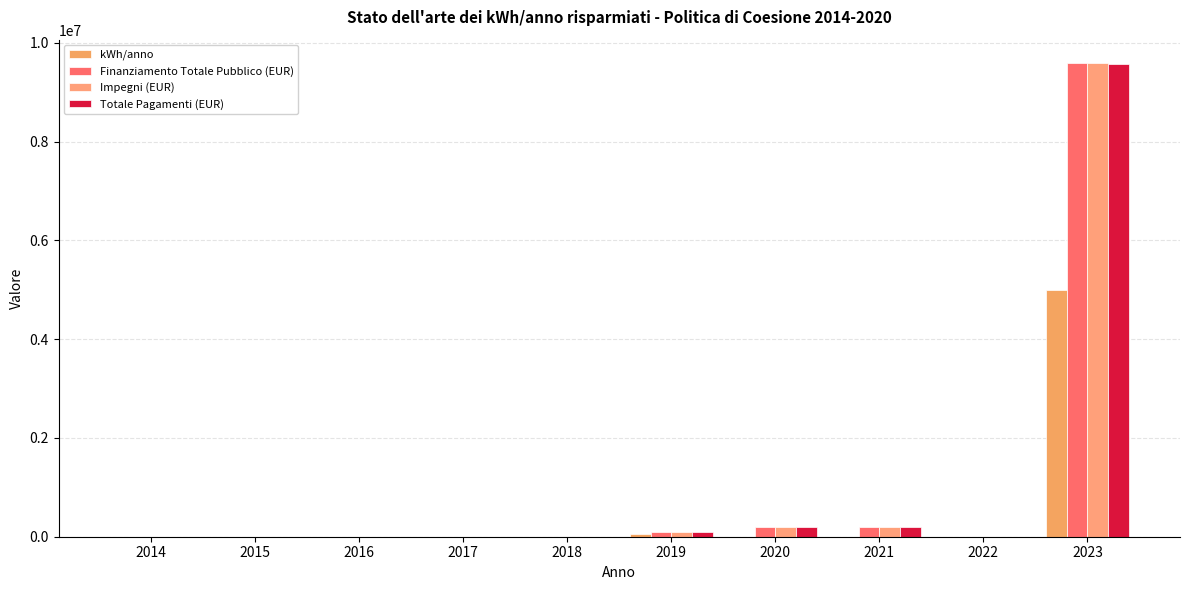

At which category is the sum across all series the highest?

2023